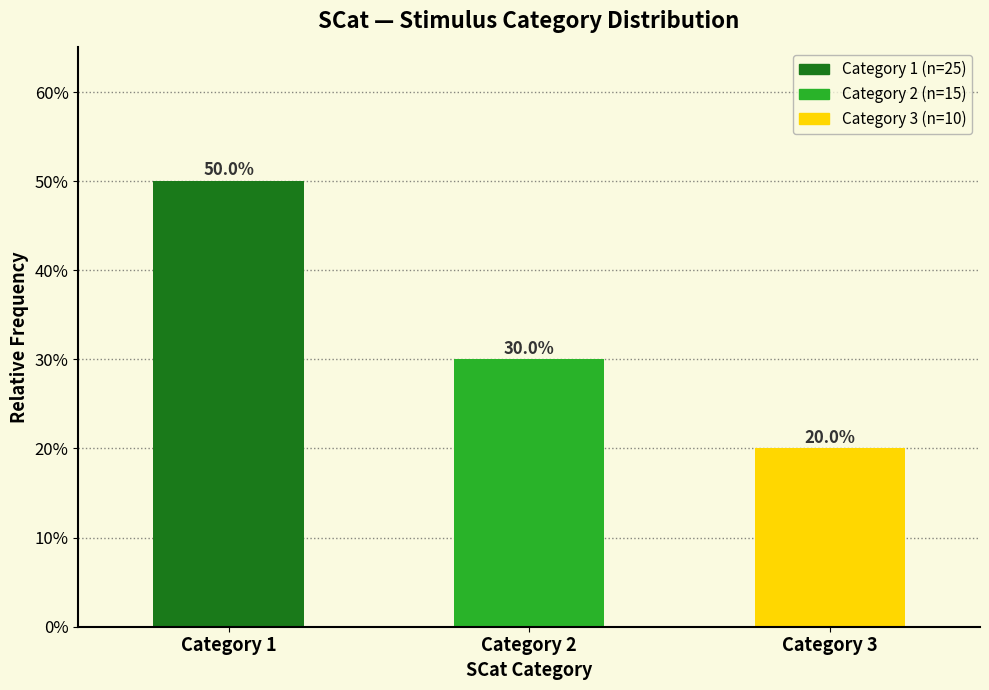

Are the bars horizontal?

No